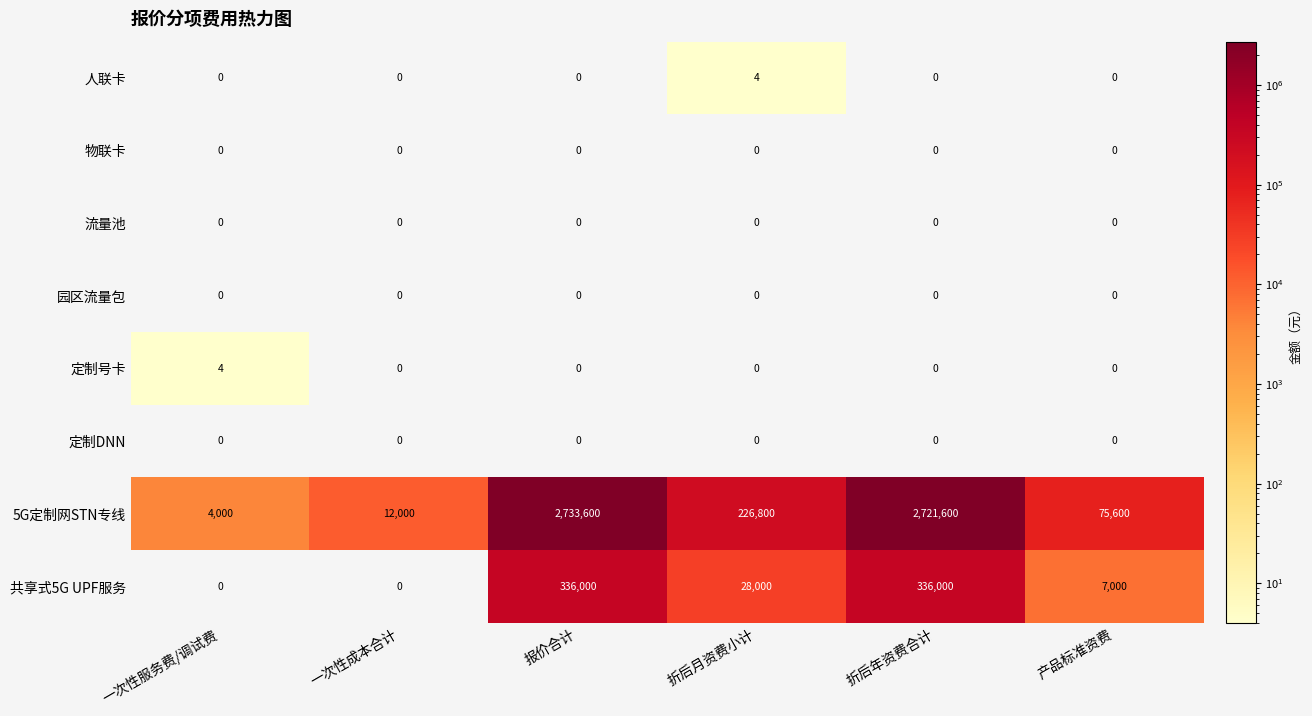

Which series changed the most between 一次性服务费/调试费 and 折后月资费小计?

5G定制网STN专线